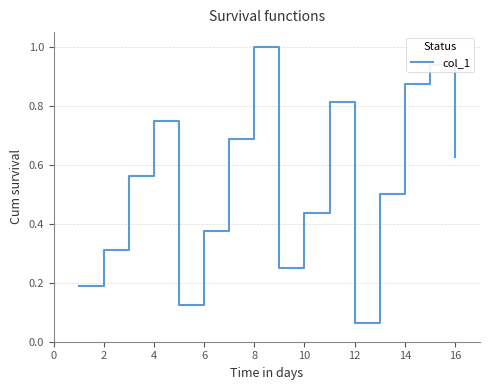

What is the greatest value displayed?

1.0